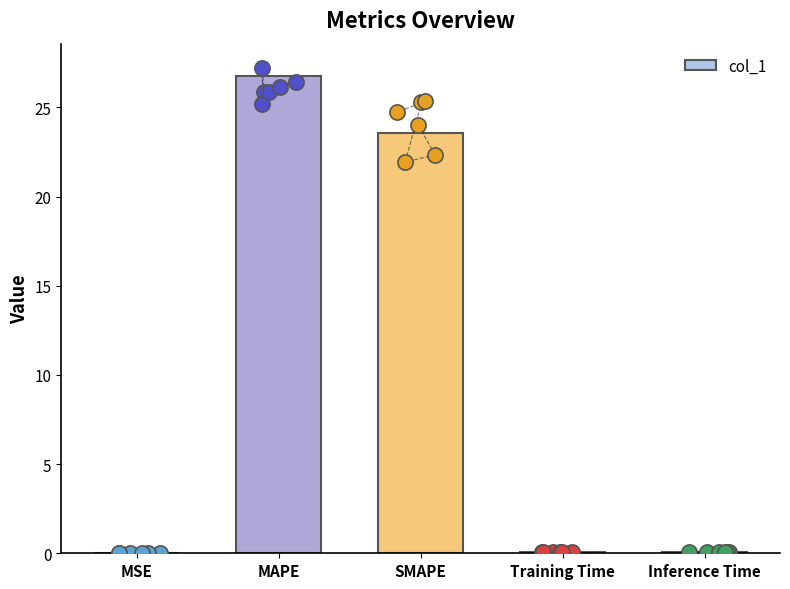

What is the change in value from MAPE to Inference Time?

-26.6